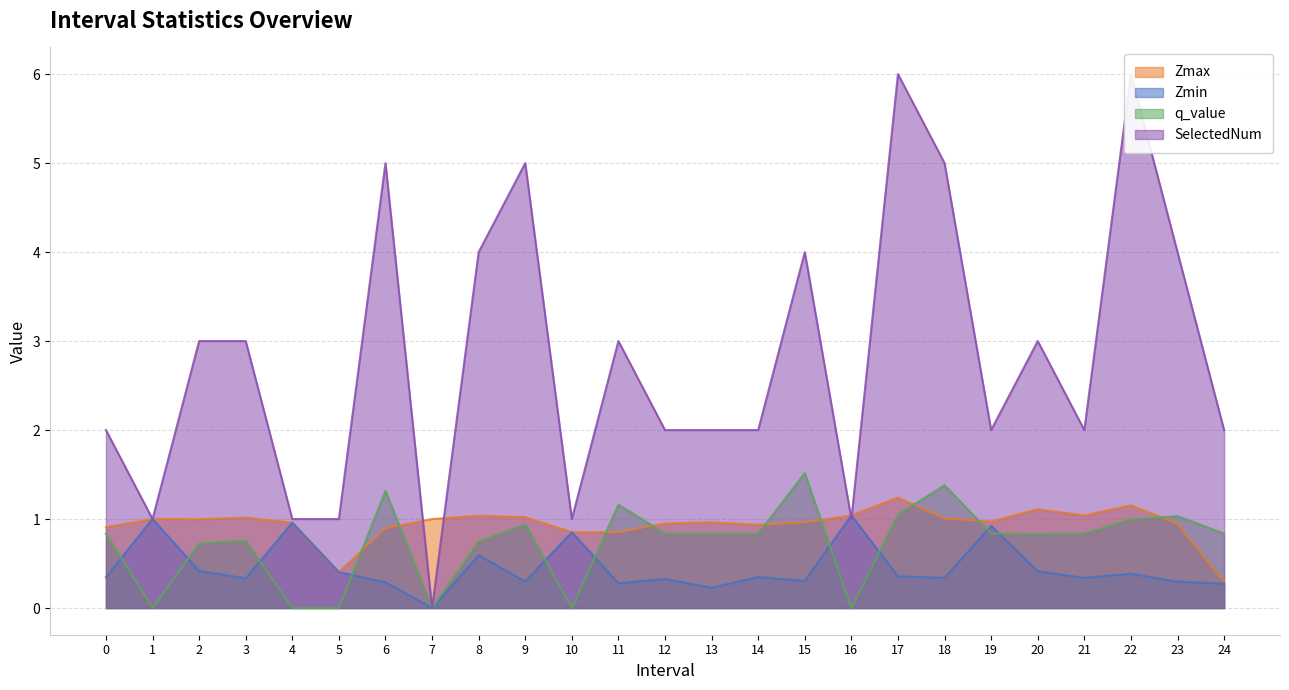

Is it true that Zmax equals 1.4 at 0?

False